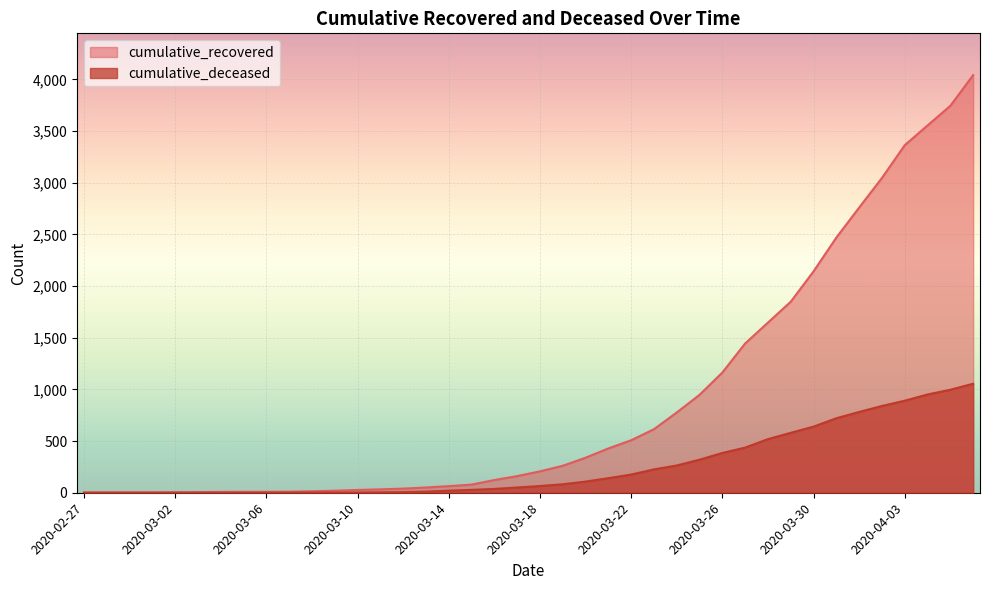

Which series has the largest range (max minus min)?

cumulative_recovered